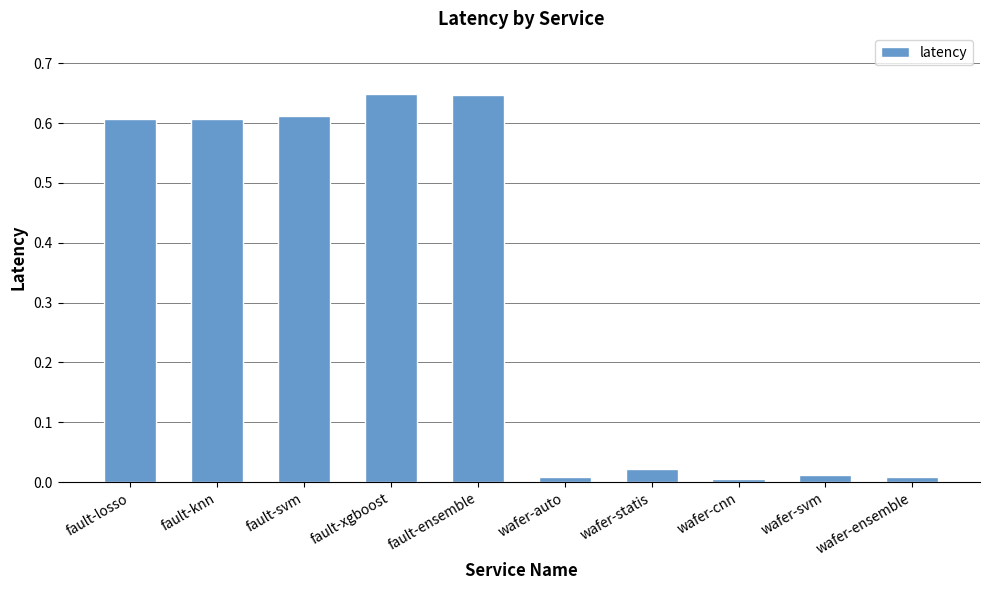

Are the bars grouped side by side (vs. stacked)?

No